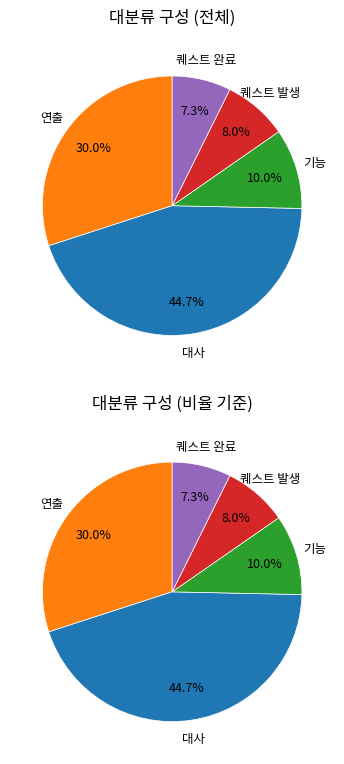

True or false: 기능 accounts for 22% of the total.

False